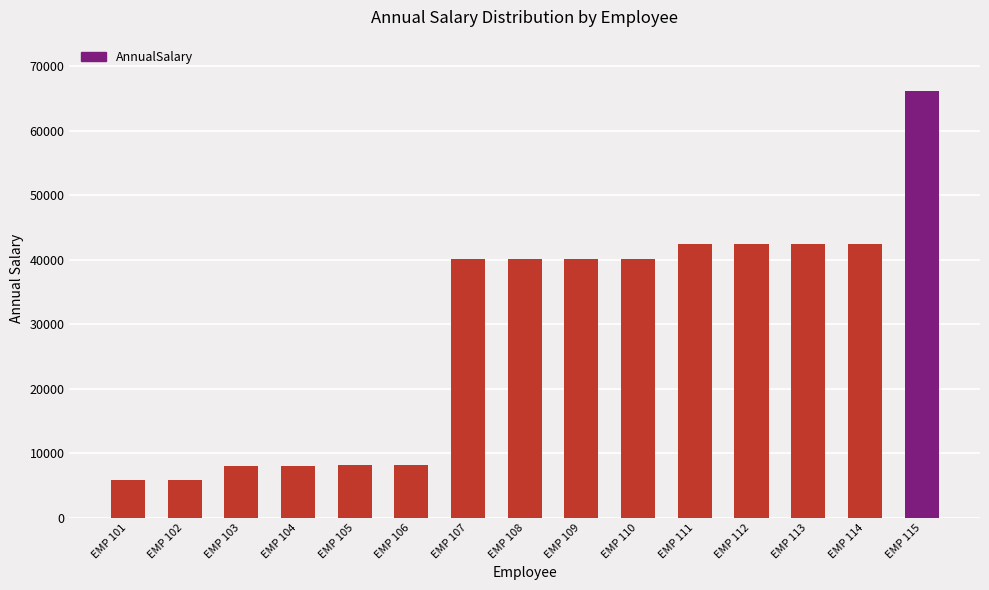

What is the difference between the second highest and second lowest values?

36585.1